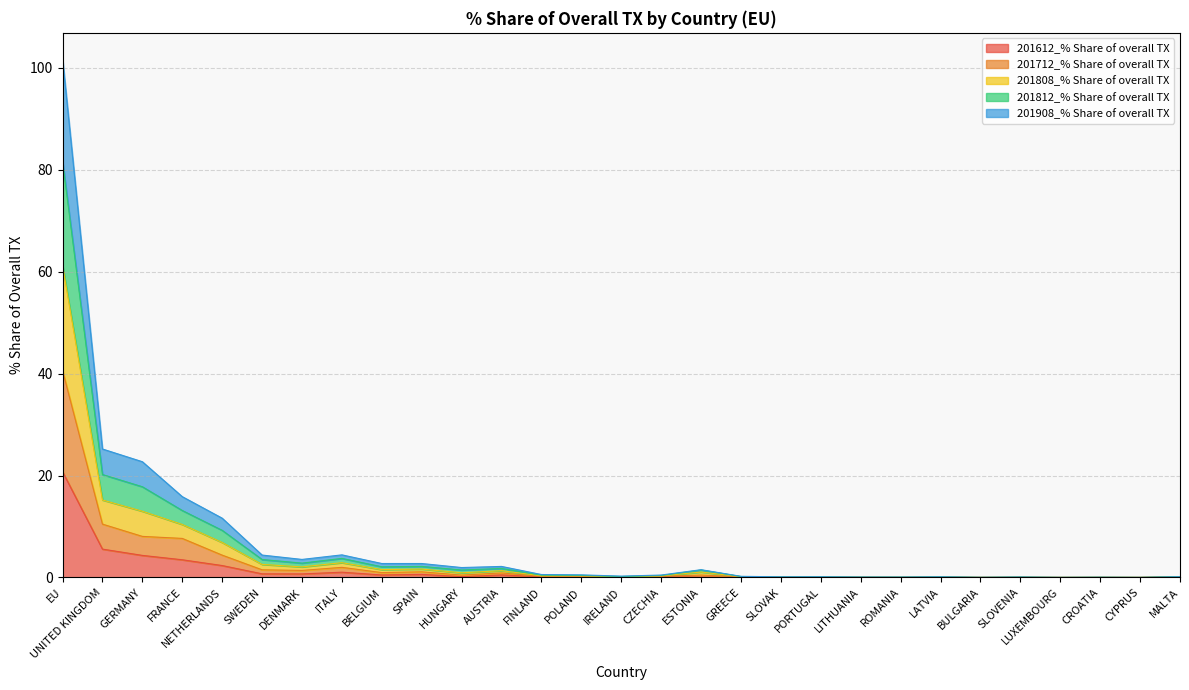

What is the value of the 201808_% Share of overall TX point at the 22nd from the left?

0.1